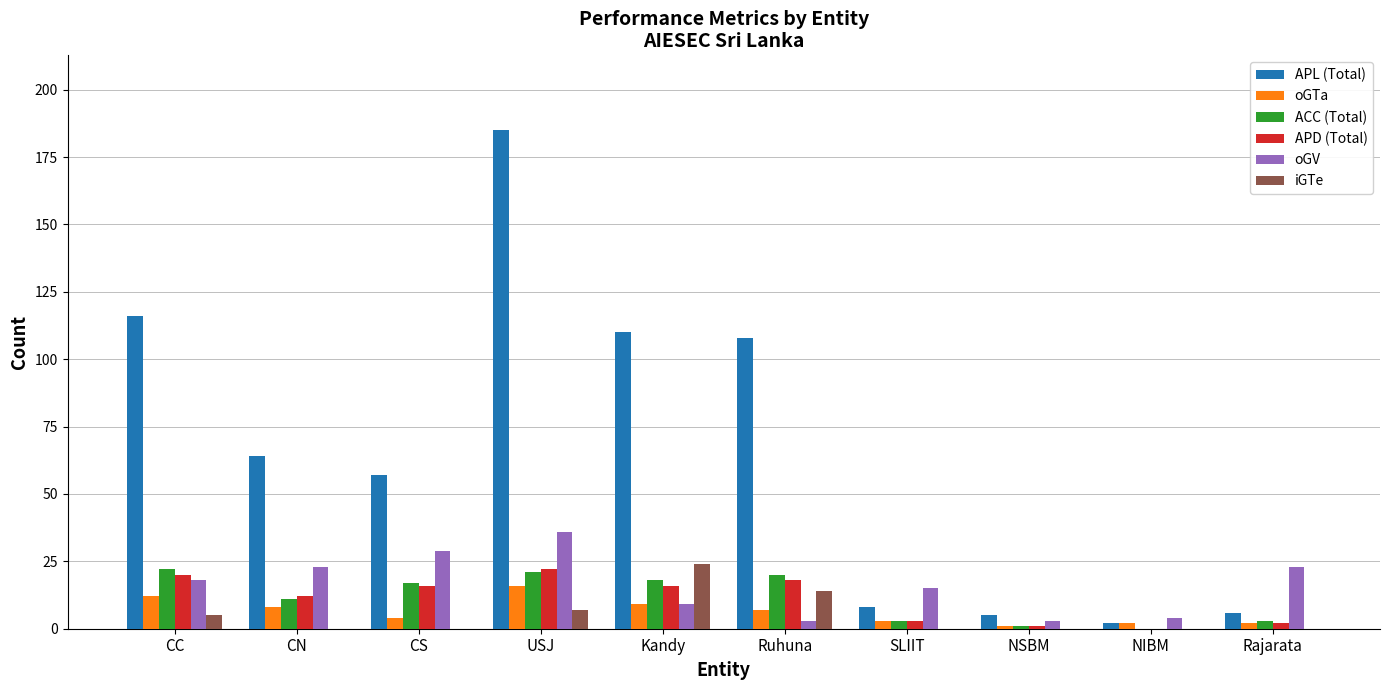

How many groups of bars are there?

10